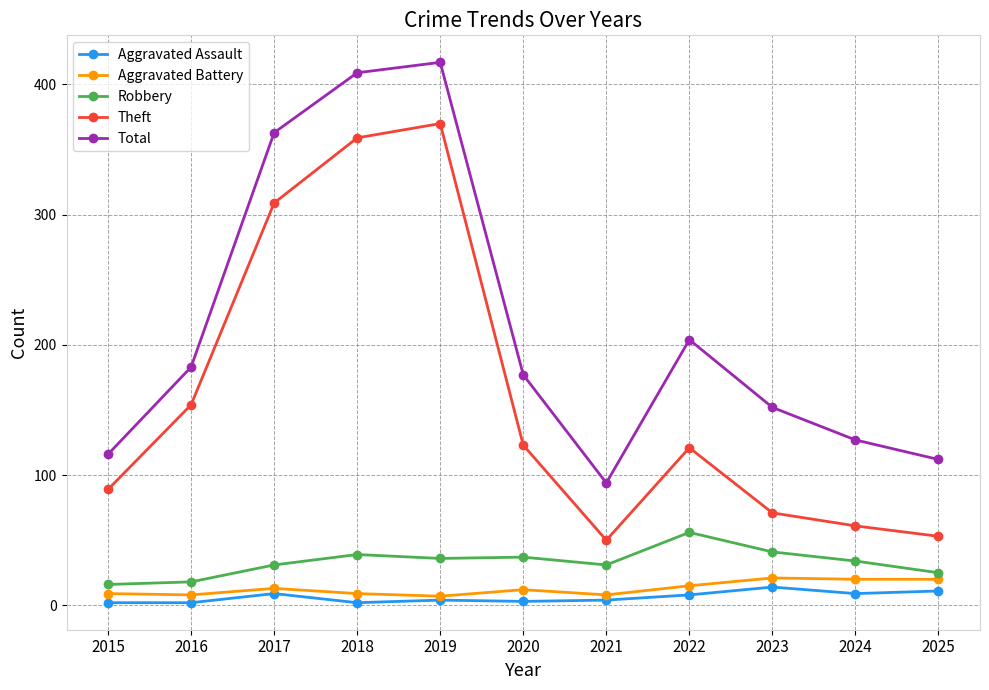

True or false: Total has more than 0 interior local peaks.

True